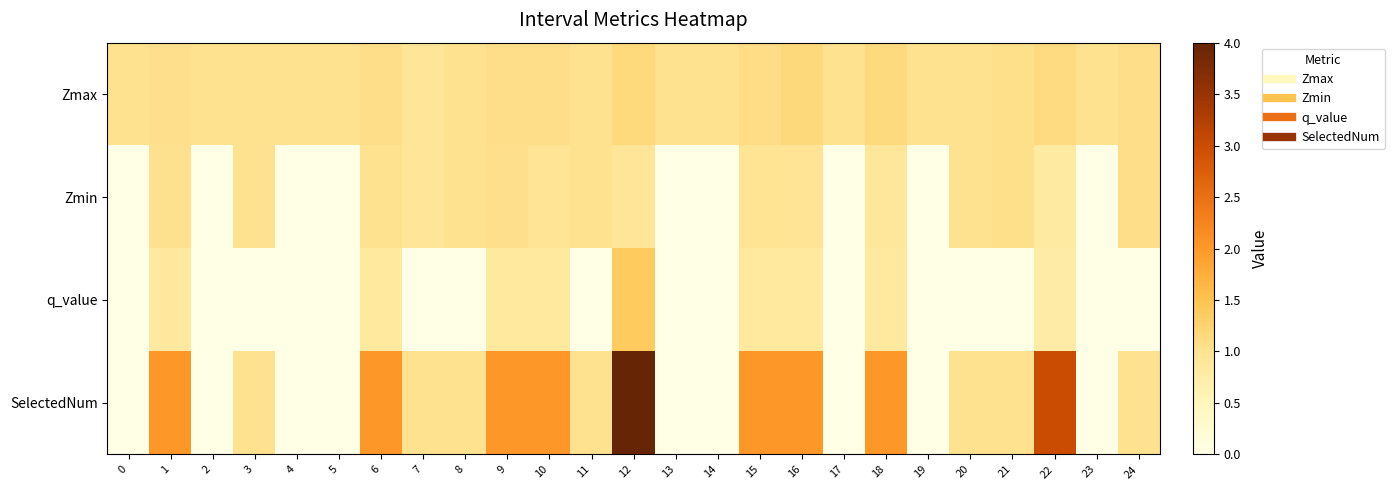

How many series are shown in this chart?

4